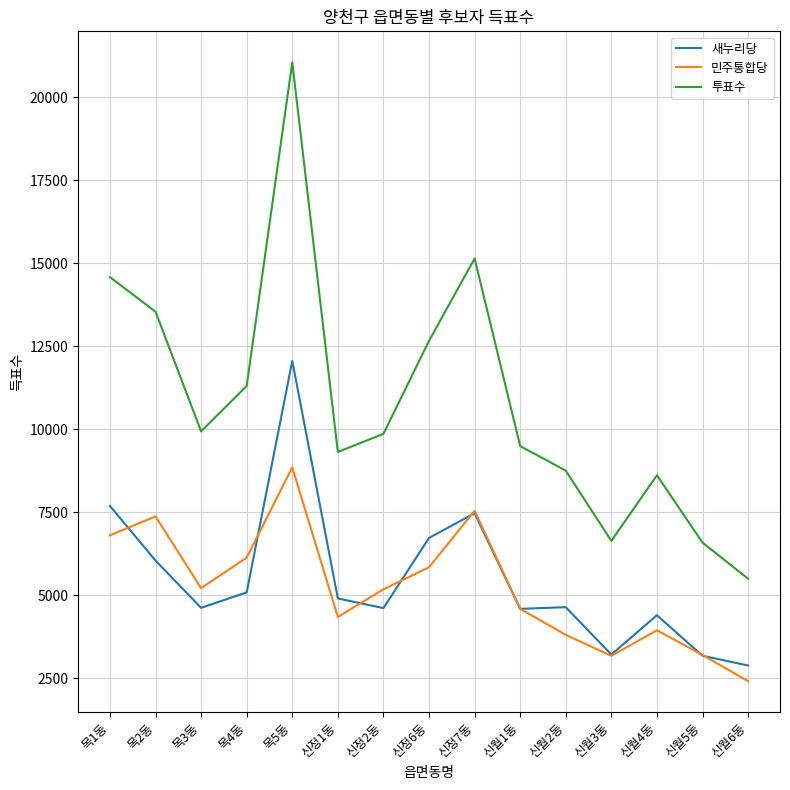

Is it true that 민주통합당 equals 6804 at 목1동?

True